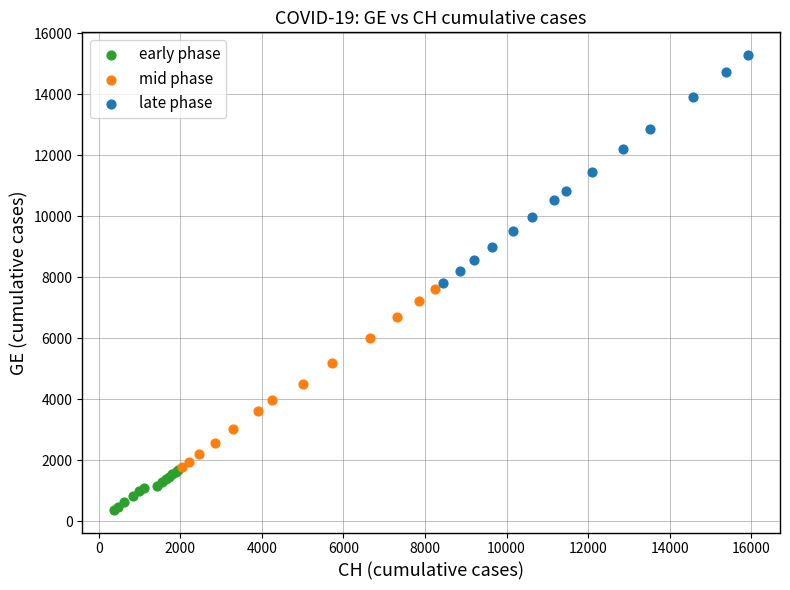

What are all the series names shown in the legend?

early phase, mid phase, late phase